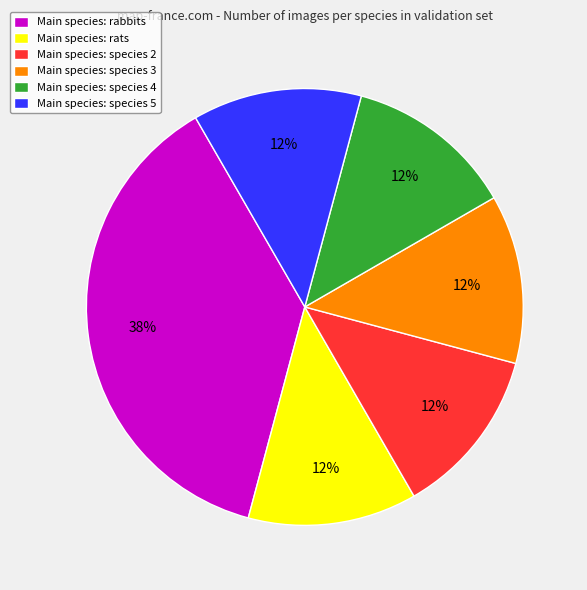

Which category has the biggest portion of the pie?

Main species: rabbits